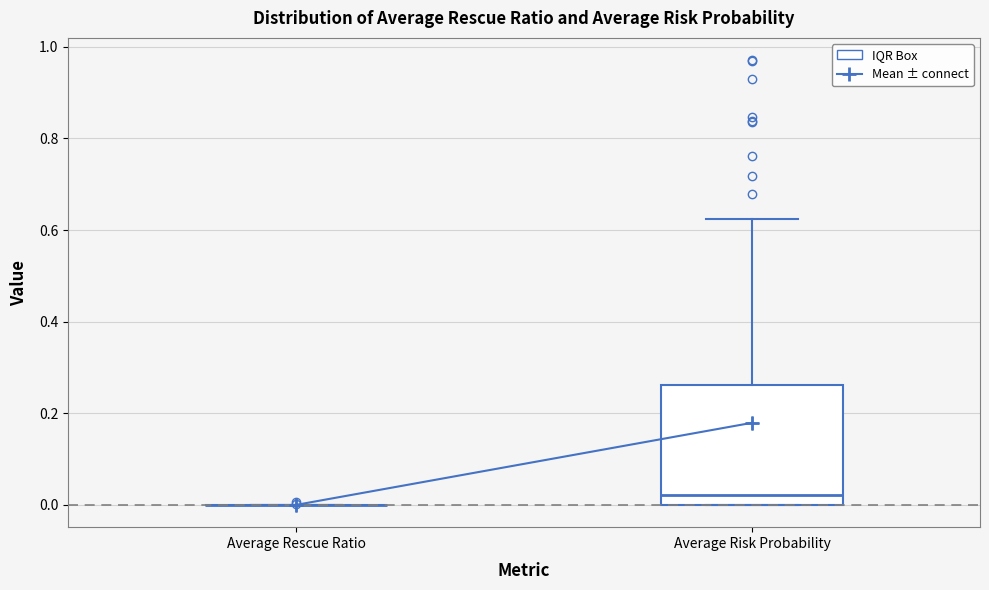

Reading left to right, read every box against the y-axis: the position of its median line, the range the box covers, and the ends of its whiskers. The values are not printed on the chart, so give them approximately, as read against the axis.

Average Rescue Ratio: box collapsed to a line at 0.00, whiskers 0.00 to 0.00
Average Risk Probability: median 0.02, box 0.00 to 0.26, whiskers 0.00 to 0.62